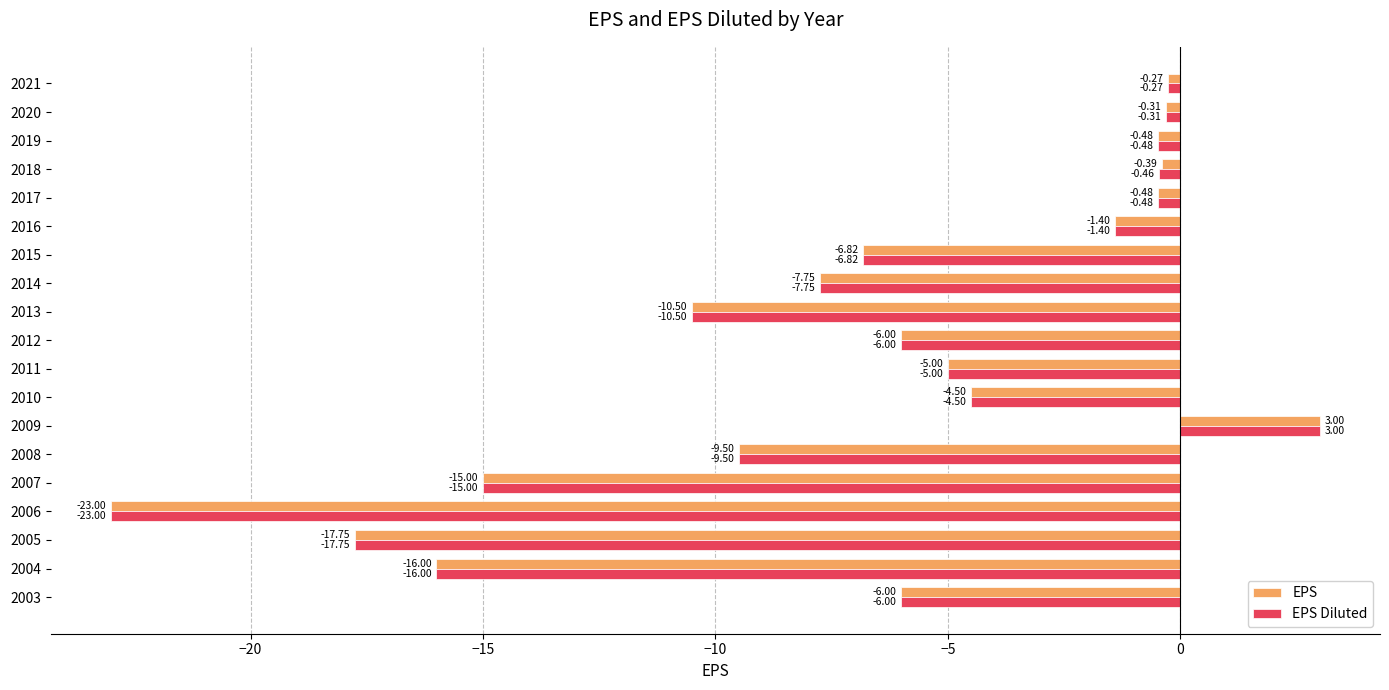

What is the total value across all series at 2010?

-9.0